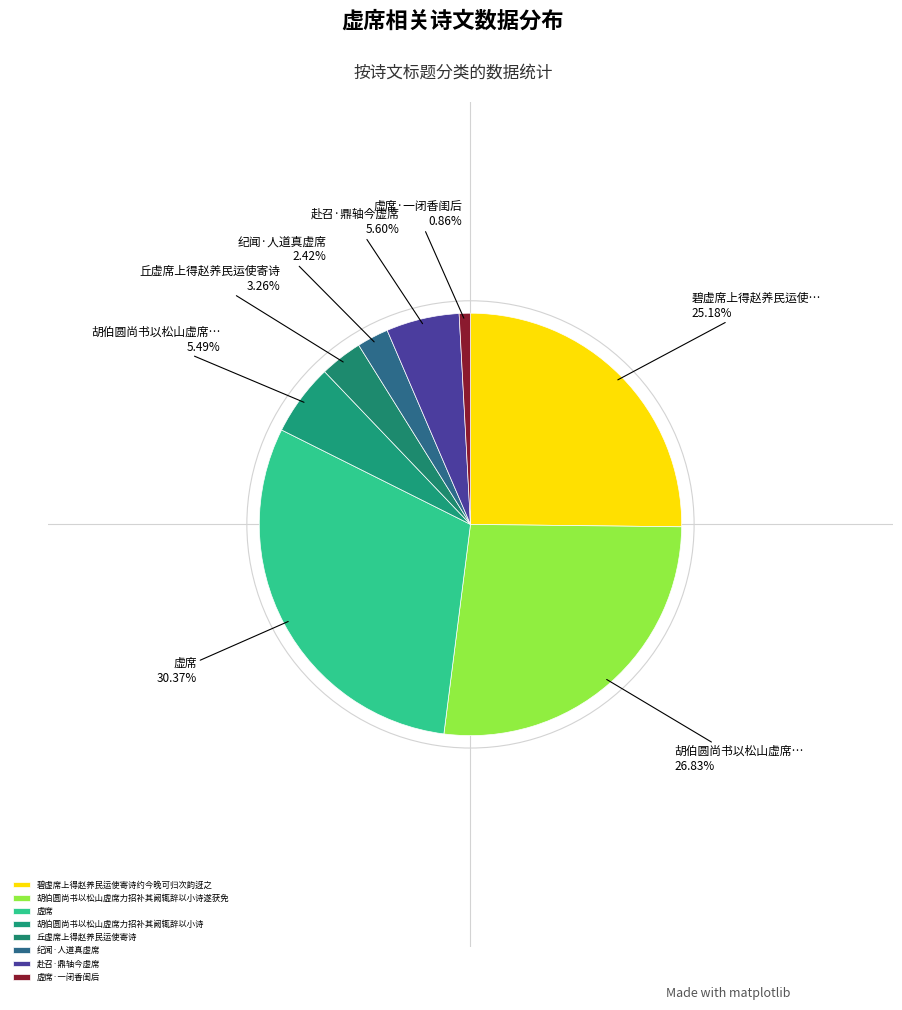

Which has a higher value, 碧虚席上得赵养民运使寄诗约今晚可归次韵迓之 or 丘虚席上得赵养民运使寄诗?

碧虚席上得赵养民运使寄诗约今晚可归次韵迓之